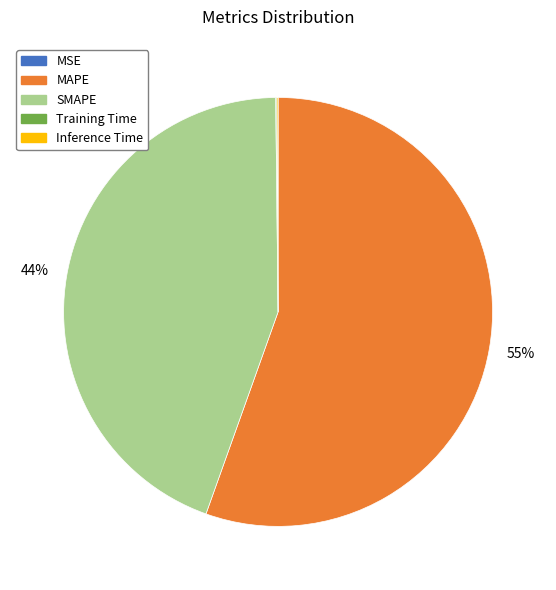

Which slice is the largest?

MAPE